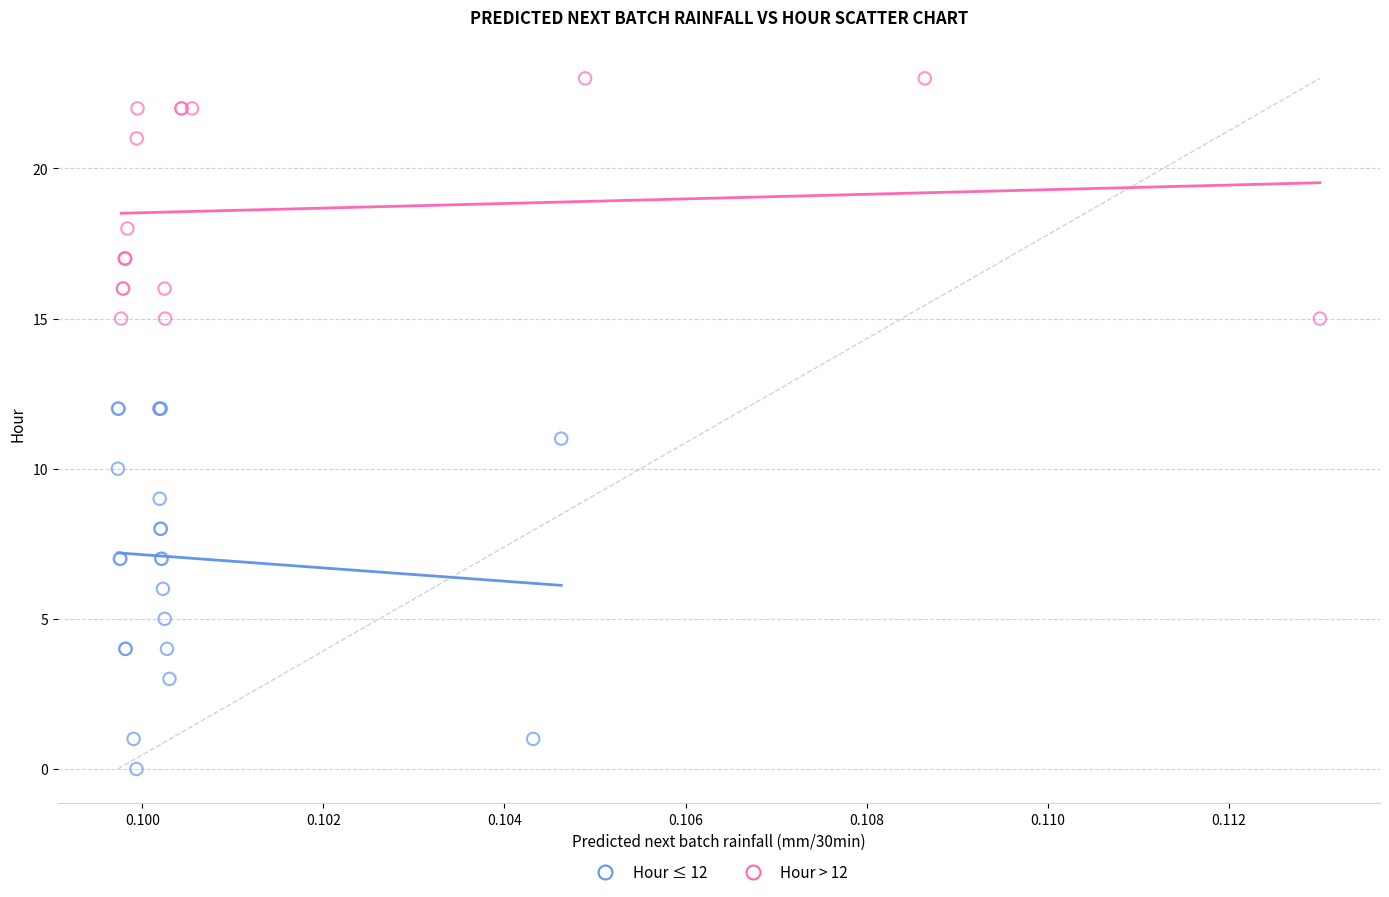

Which series reaches the minimum Y coordinate?

Hour ≤ 12